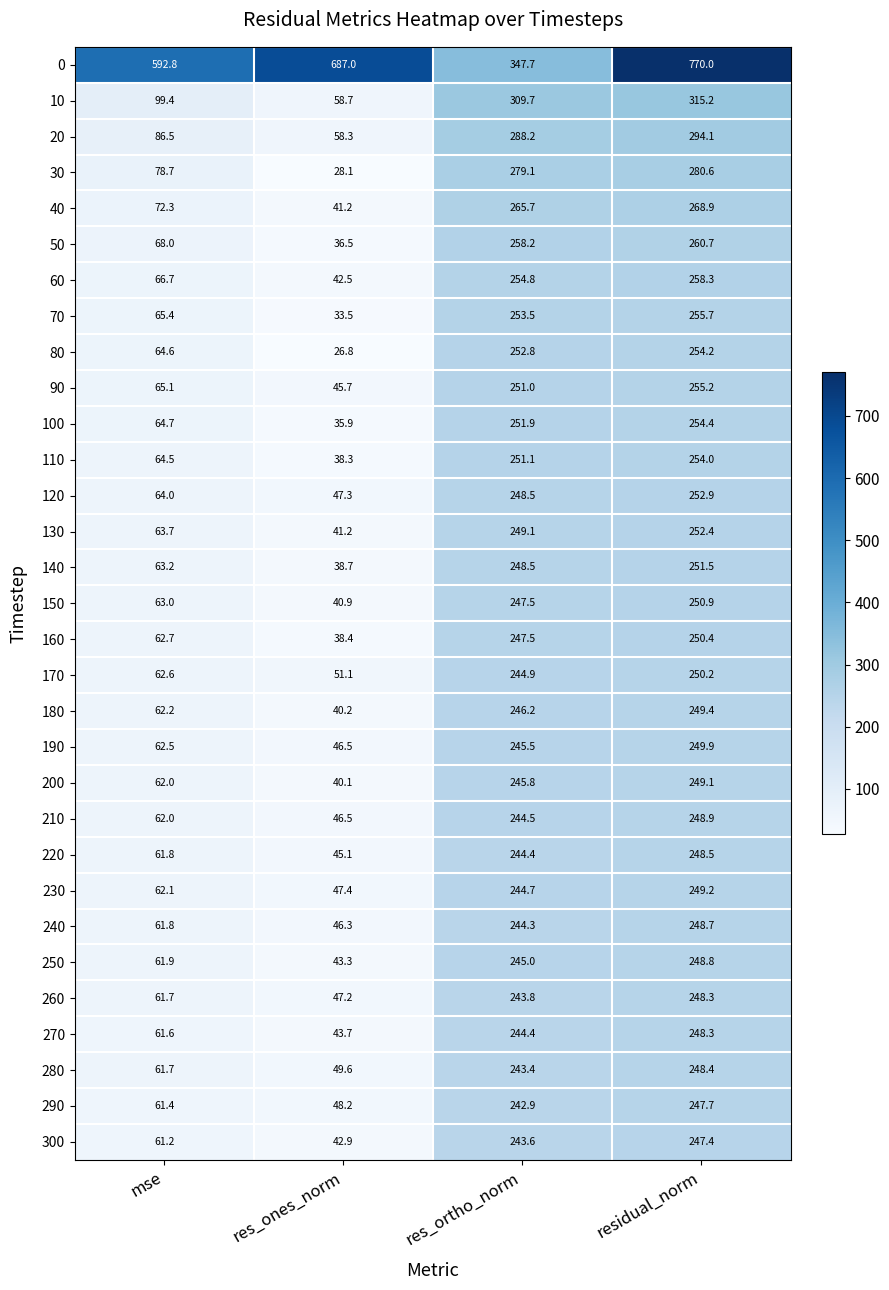

How many data points in 160 are above 247?

2